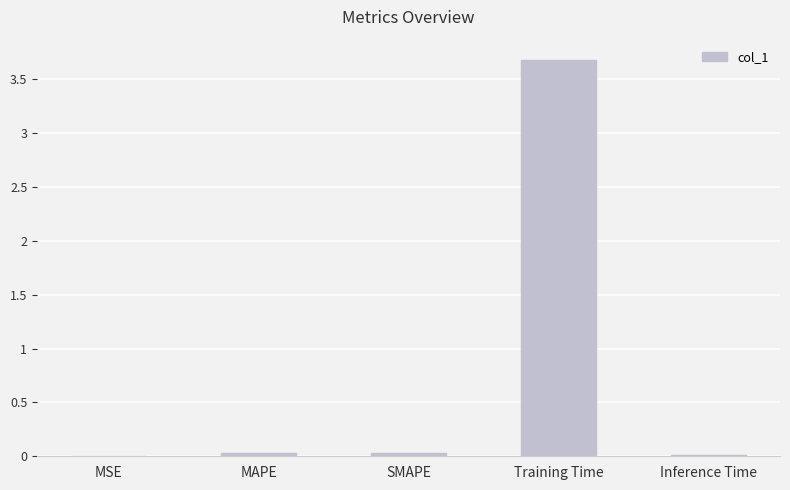

Is it true that the value at Inference Time is 0.0?

True